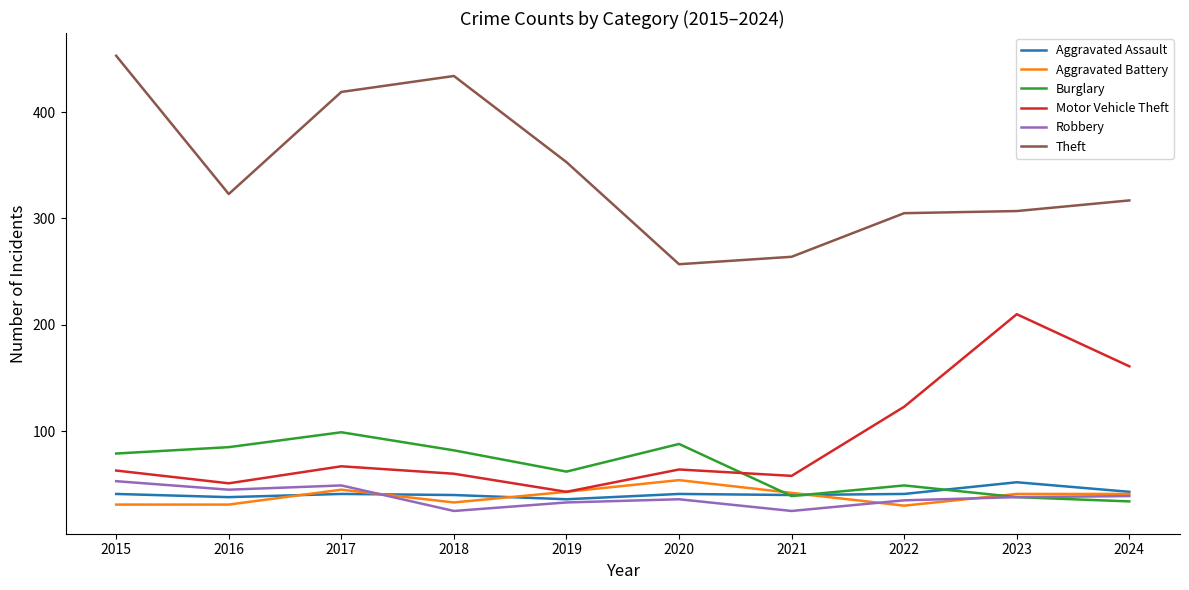

The value of Motor Vehicle Theft at 2022 is 73. True or false?

False